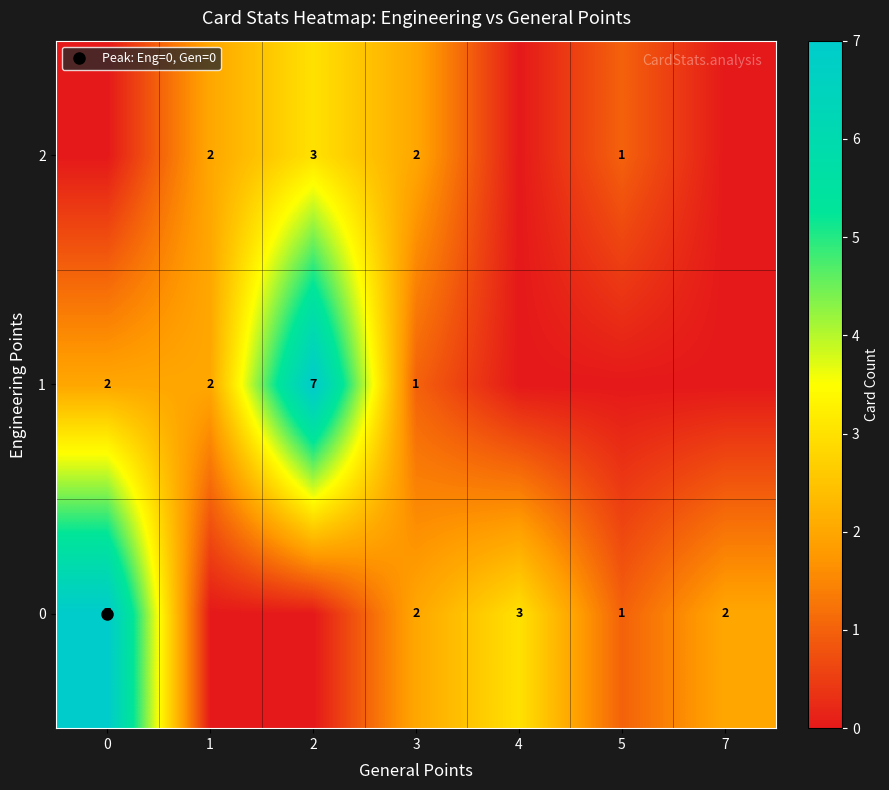

Rank the categories by 1 value from lowest to highest.

4, 5, 7, 3, 0, 1, 2